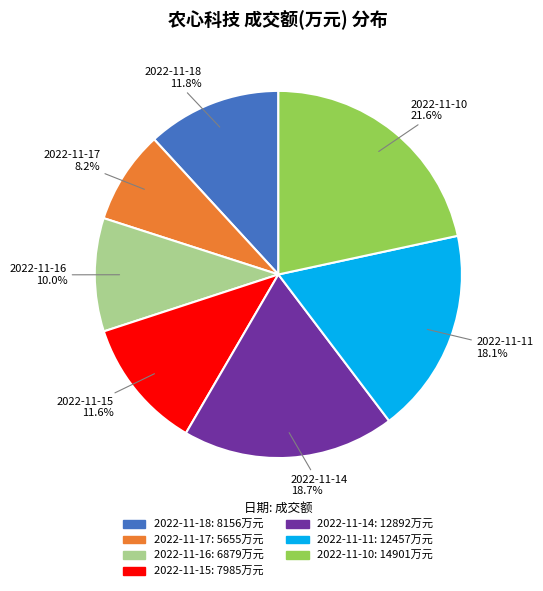

True or false: 2022-11-10 accounts for 33% of the total.

False